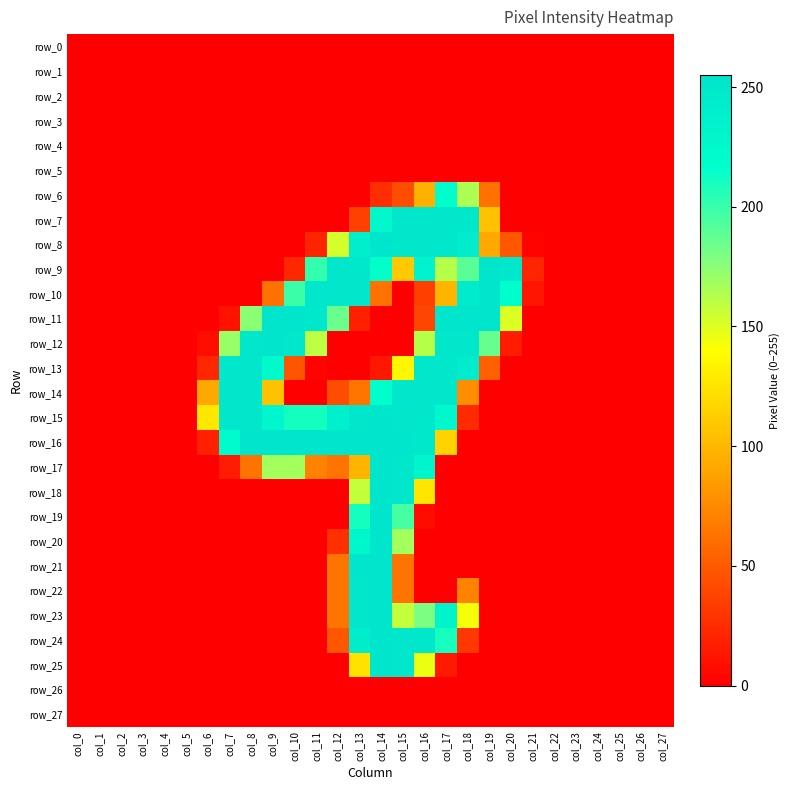

Which series has the largest range (max minus min)?

row_16